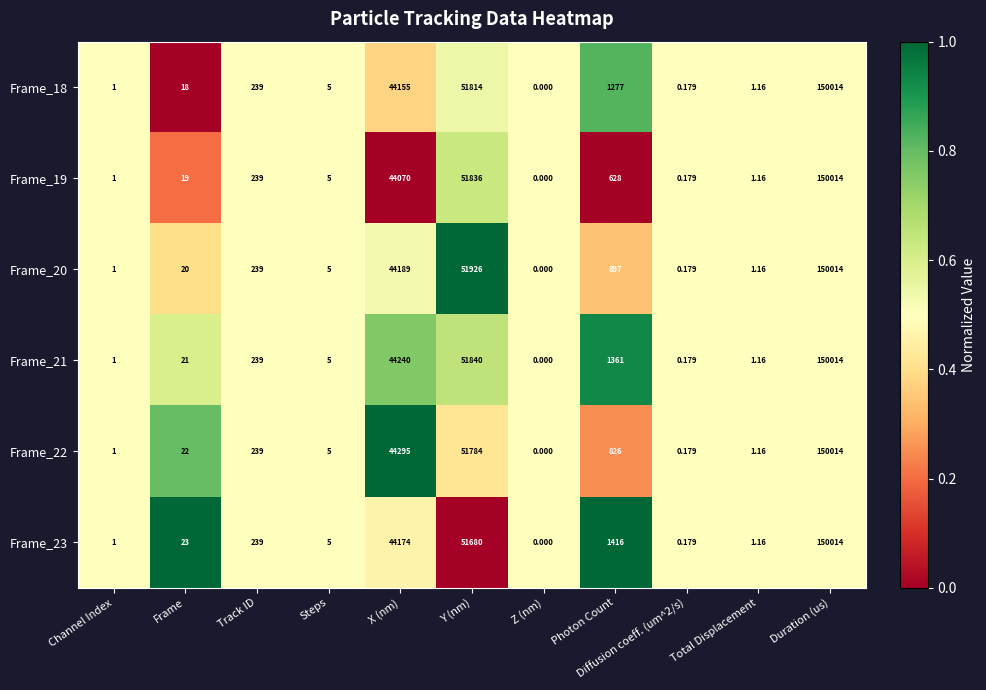

Which category has the lowest value in the Frame_22 series?

Z (nm)